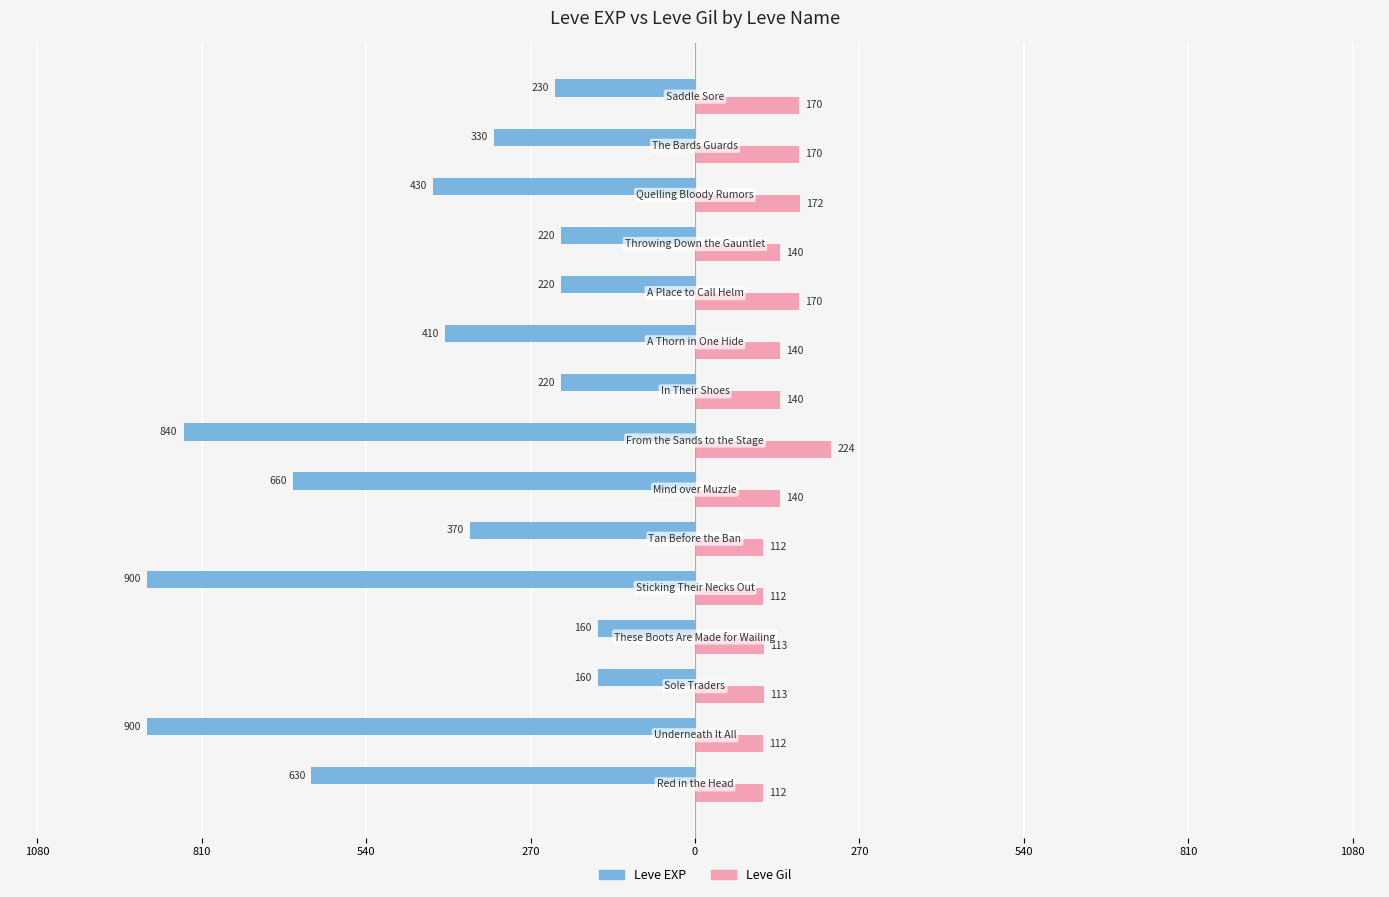

What are all the series names shown in the legend?

Leve EXP, Leve Gil